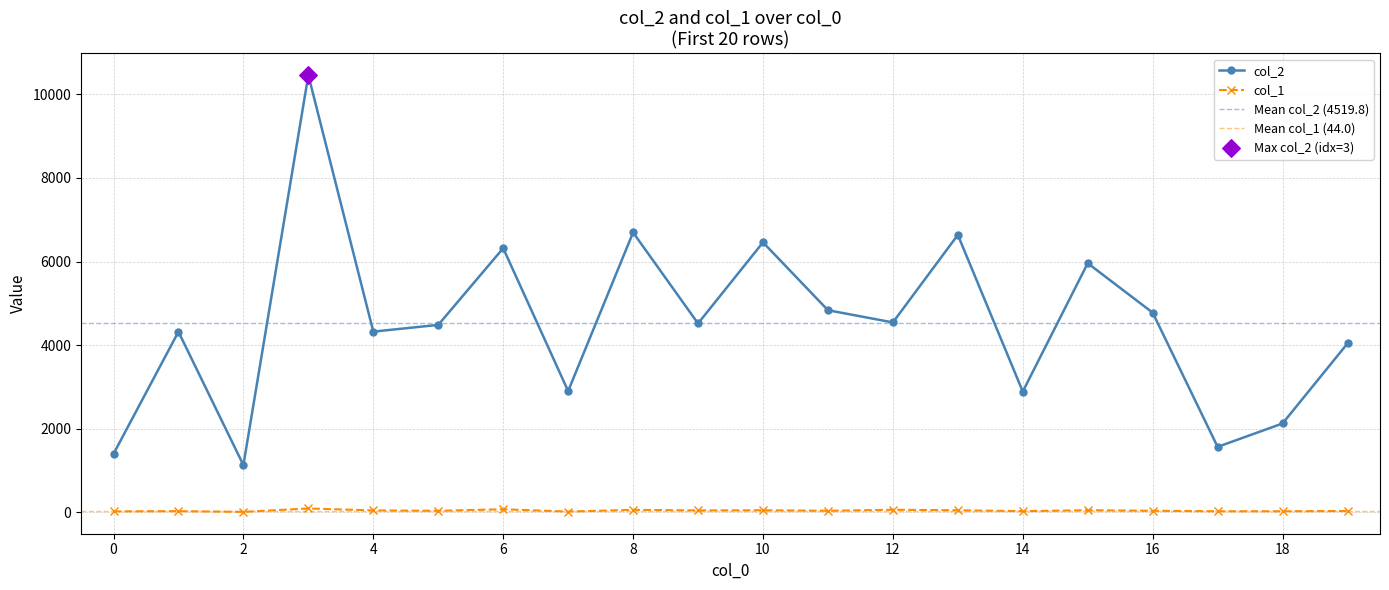

Which series has the largest Y range (max minus min)?

col_2